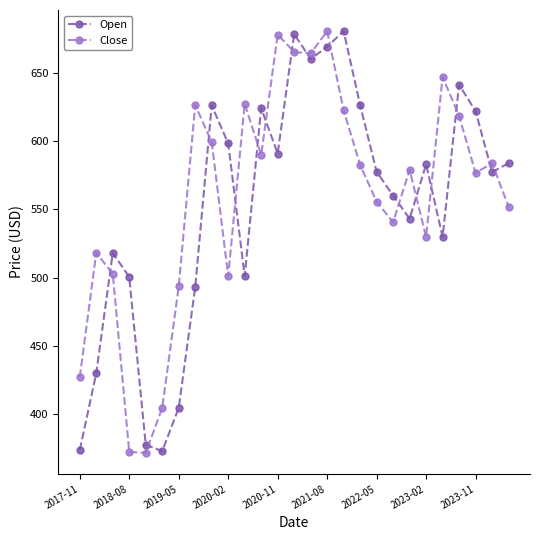

How many values in the Close series are below 578?

13